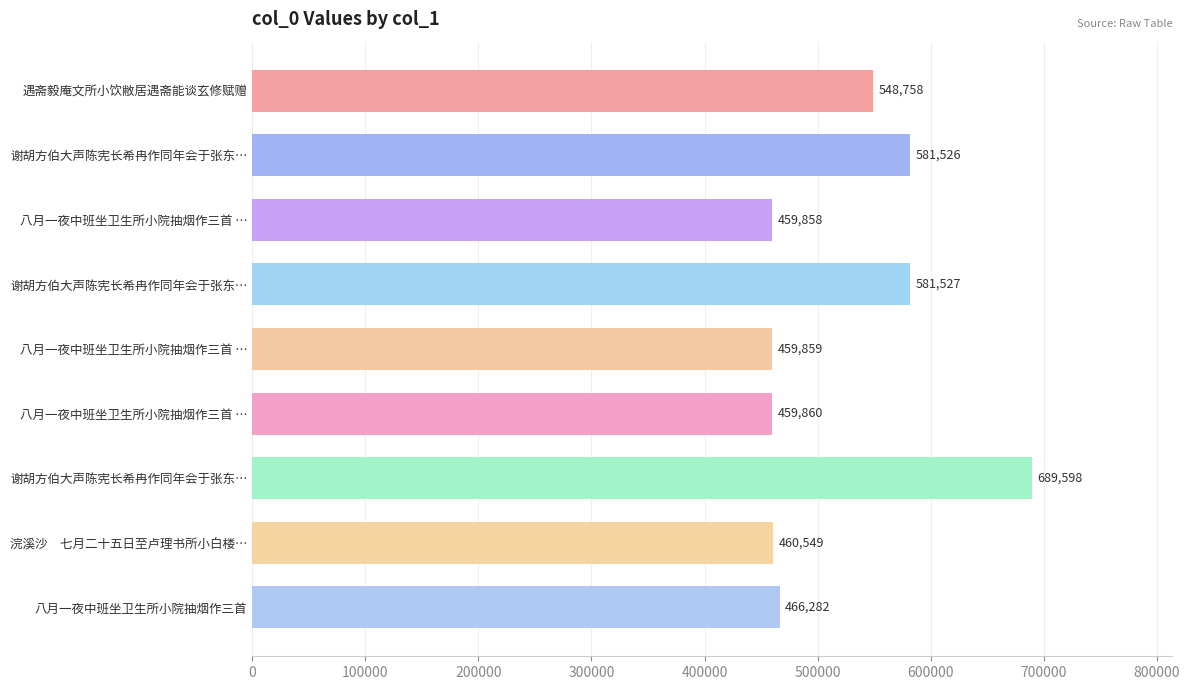

How many bars are there in total?

9